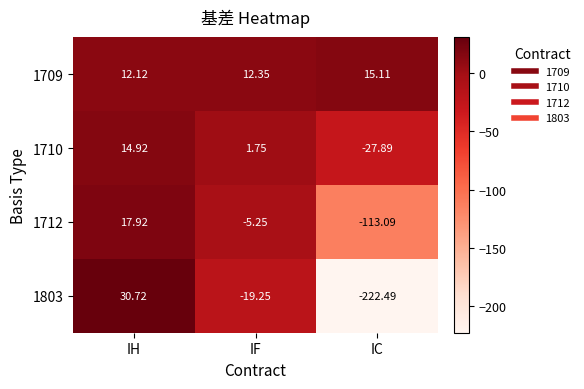

At which label does 1710 first exceed 1?

IH